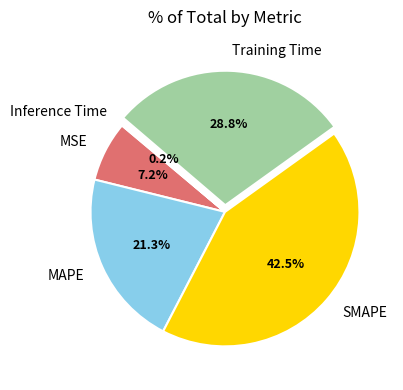

To the nearest percent, what is the difference between the Training Time and SMAPE slice percentages?

14%